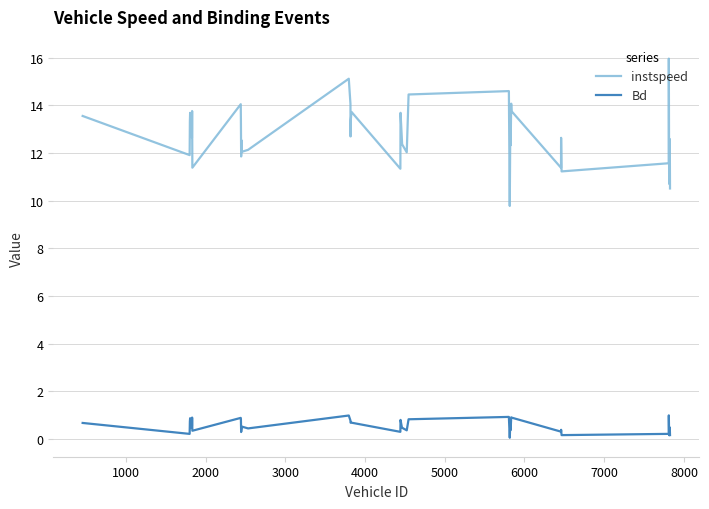

What is the minimum value for instspeed?

9.8